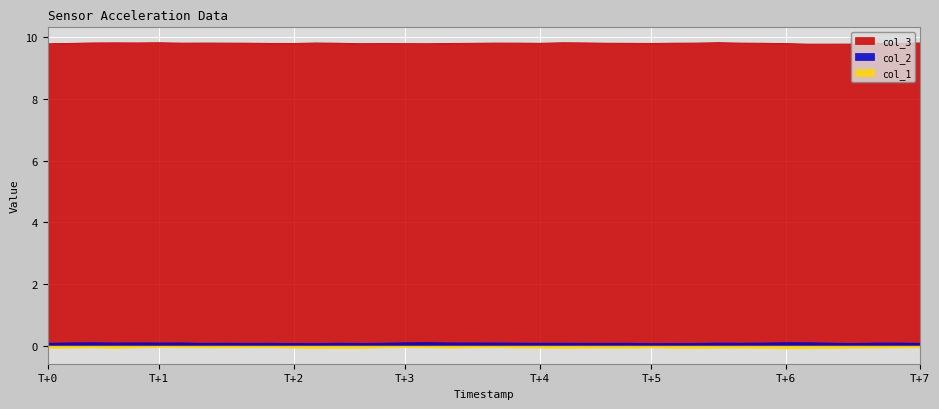

The col_3 series shows 9.8 at T+5. True or false?

True